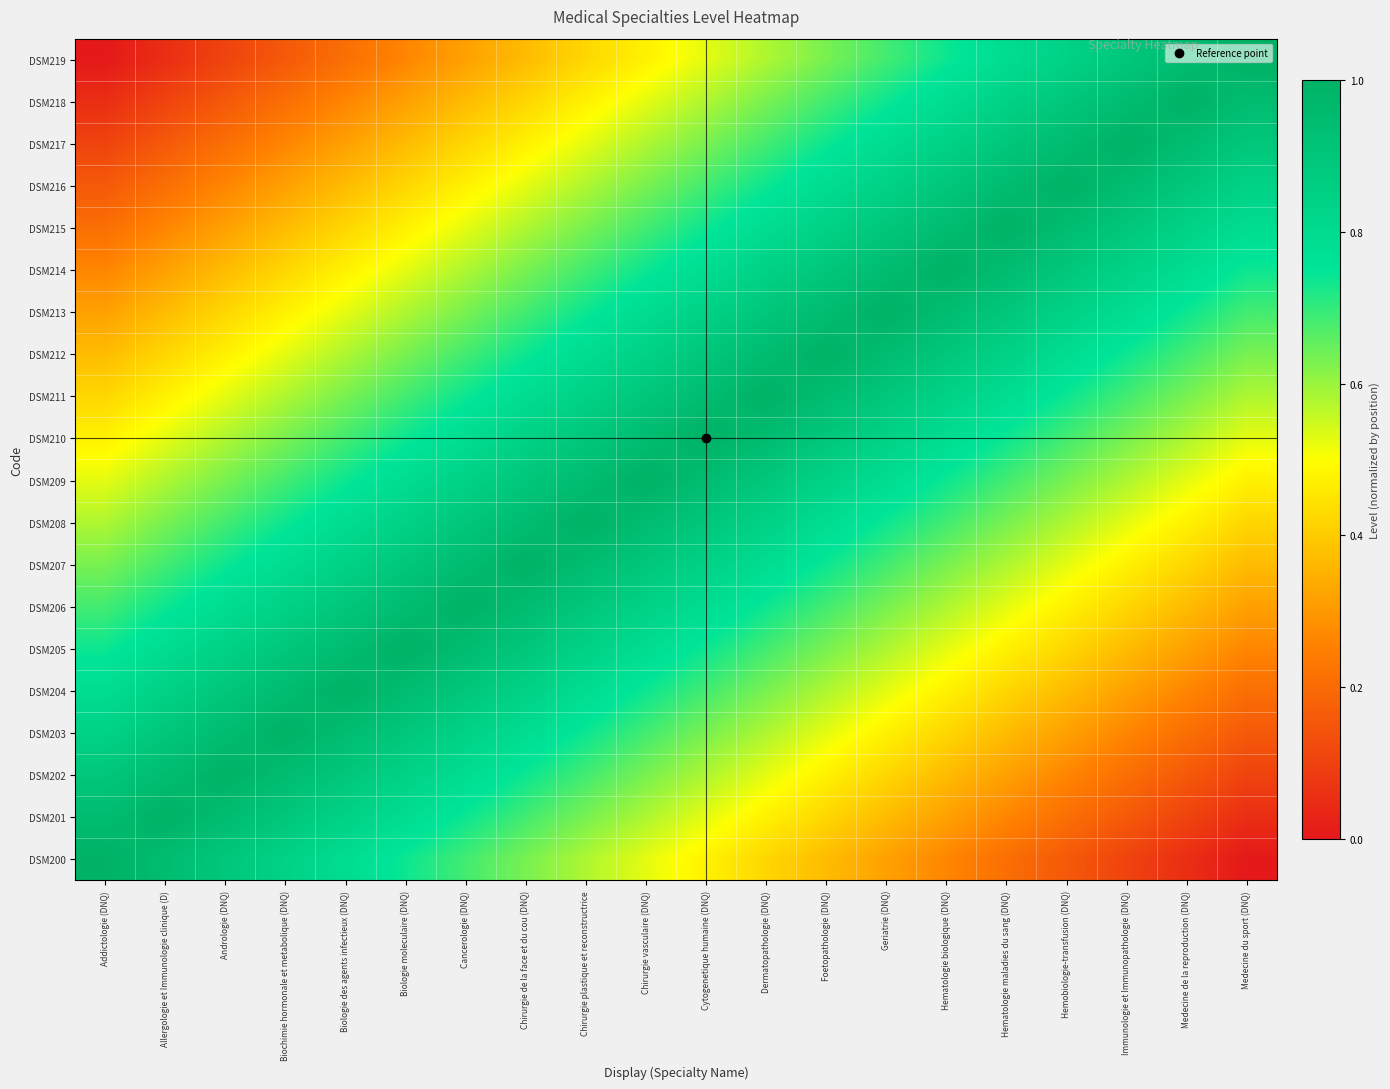

Which label corresponds to the smallest value in the chart?

Medecine du sport (DNQ)